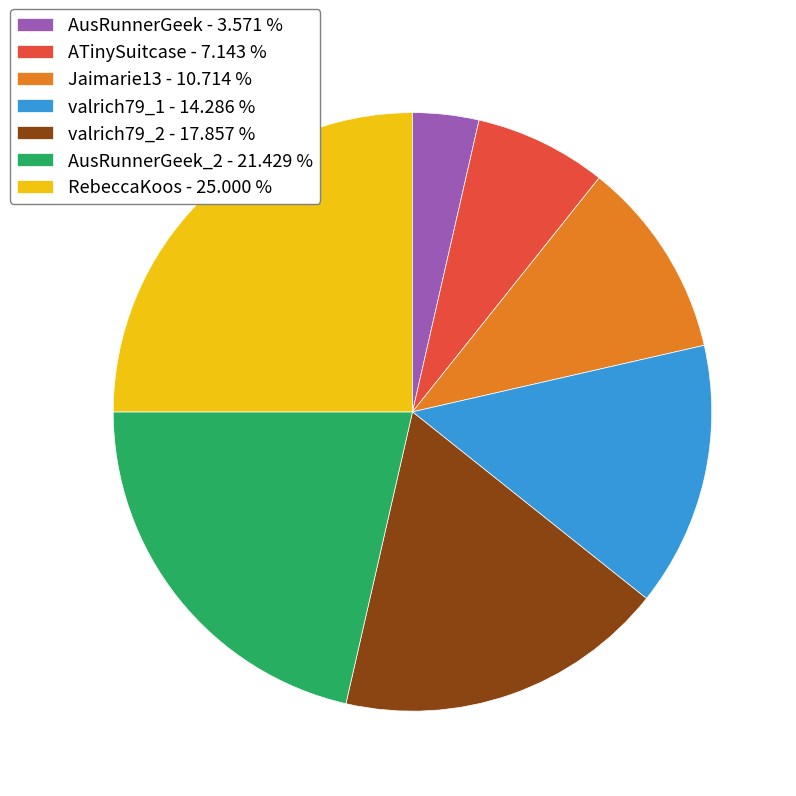

What is the largest slice in the pie chart?

RebeccaKoos - 25.000 %